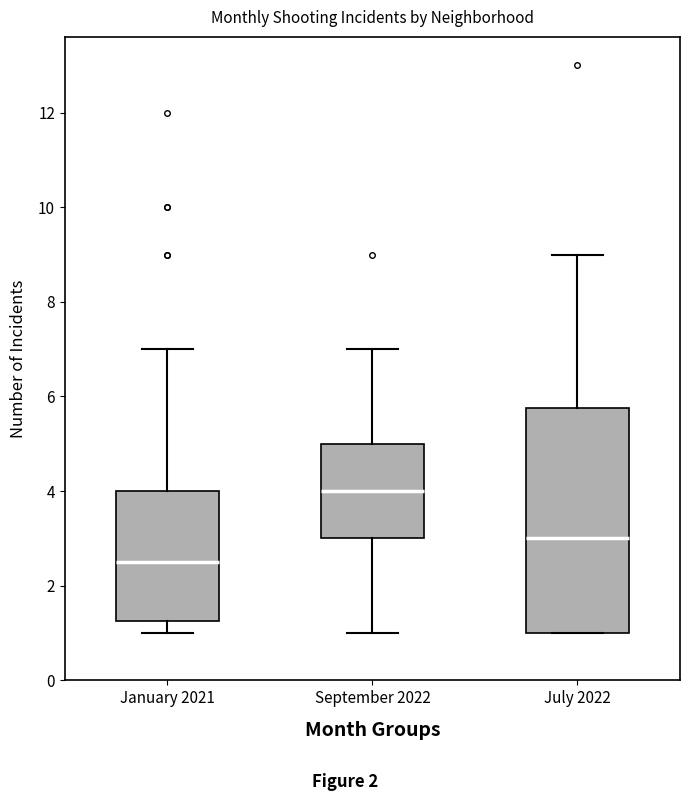

Which box has the lowest median line?

January 2021